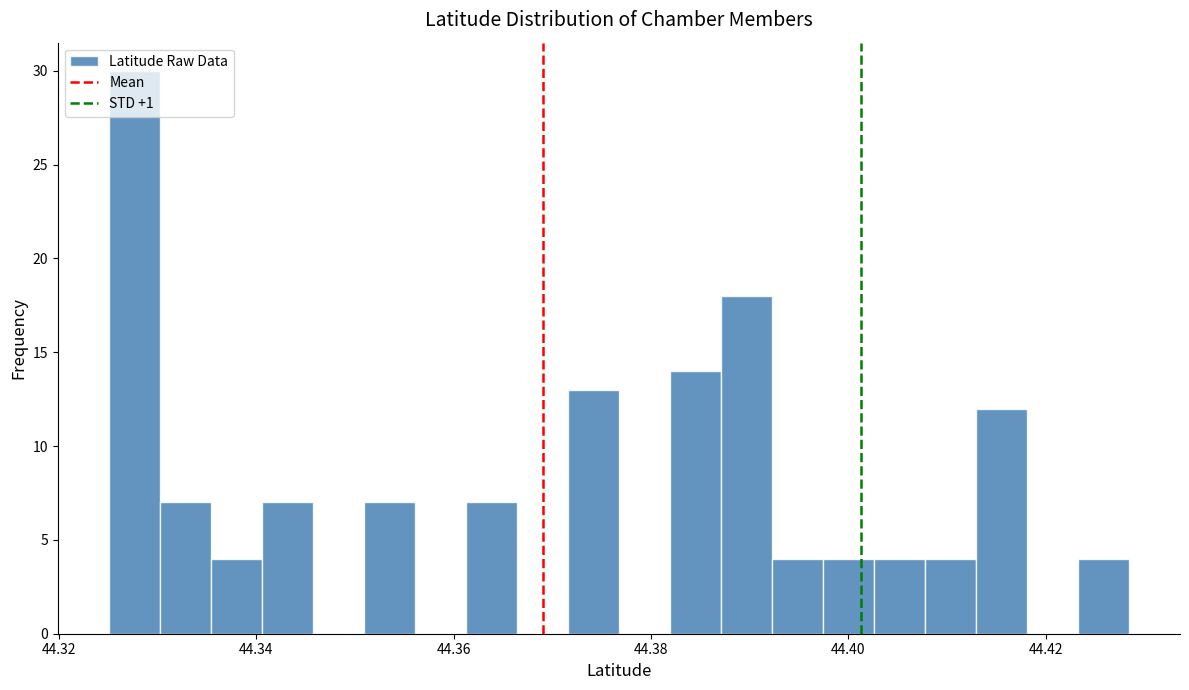

Around what value on the x-axis is the tallest bar? Give the approximate position of its centre, as read against the axis.

44.328